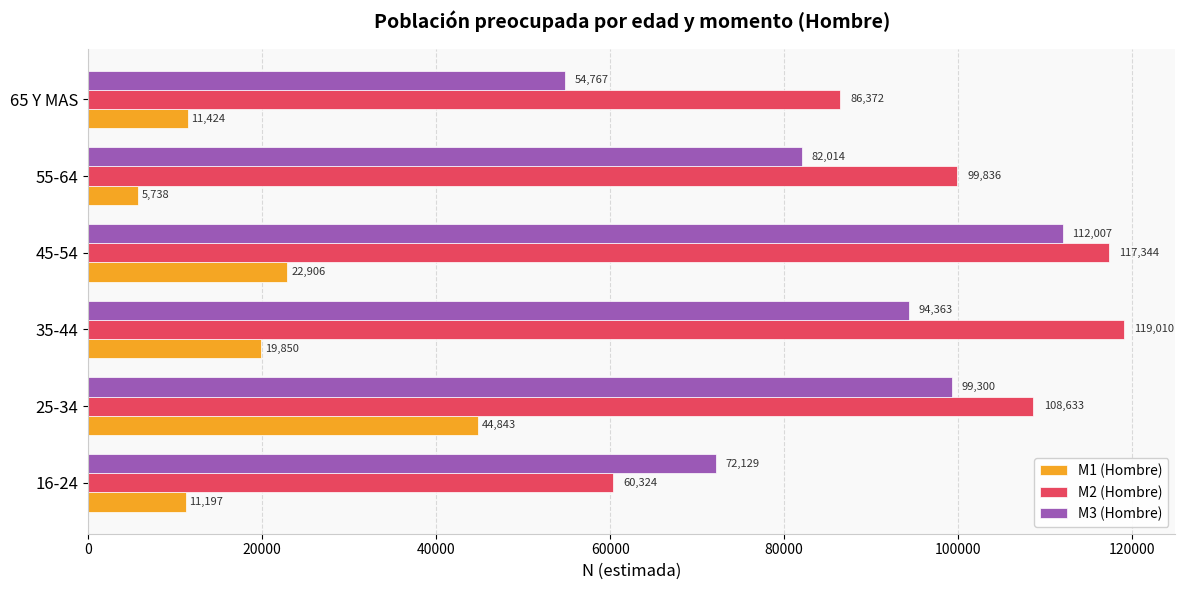

What is the difference between the maximum and minimum values in the M1 (Hombre) series?

39105